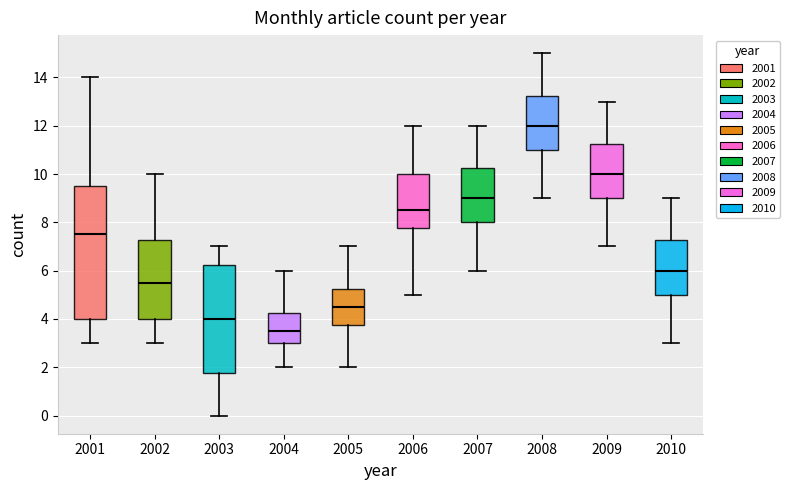

Comparing the boxes themselves (not the whiskers), which one is the tallest?

2001